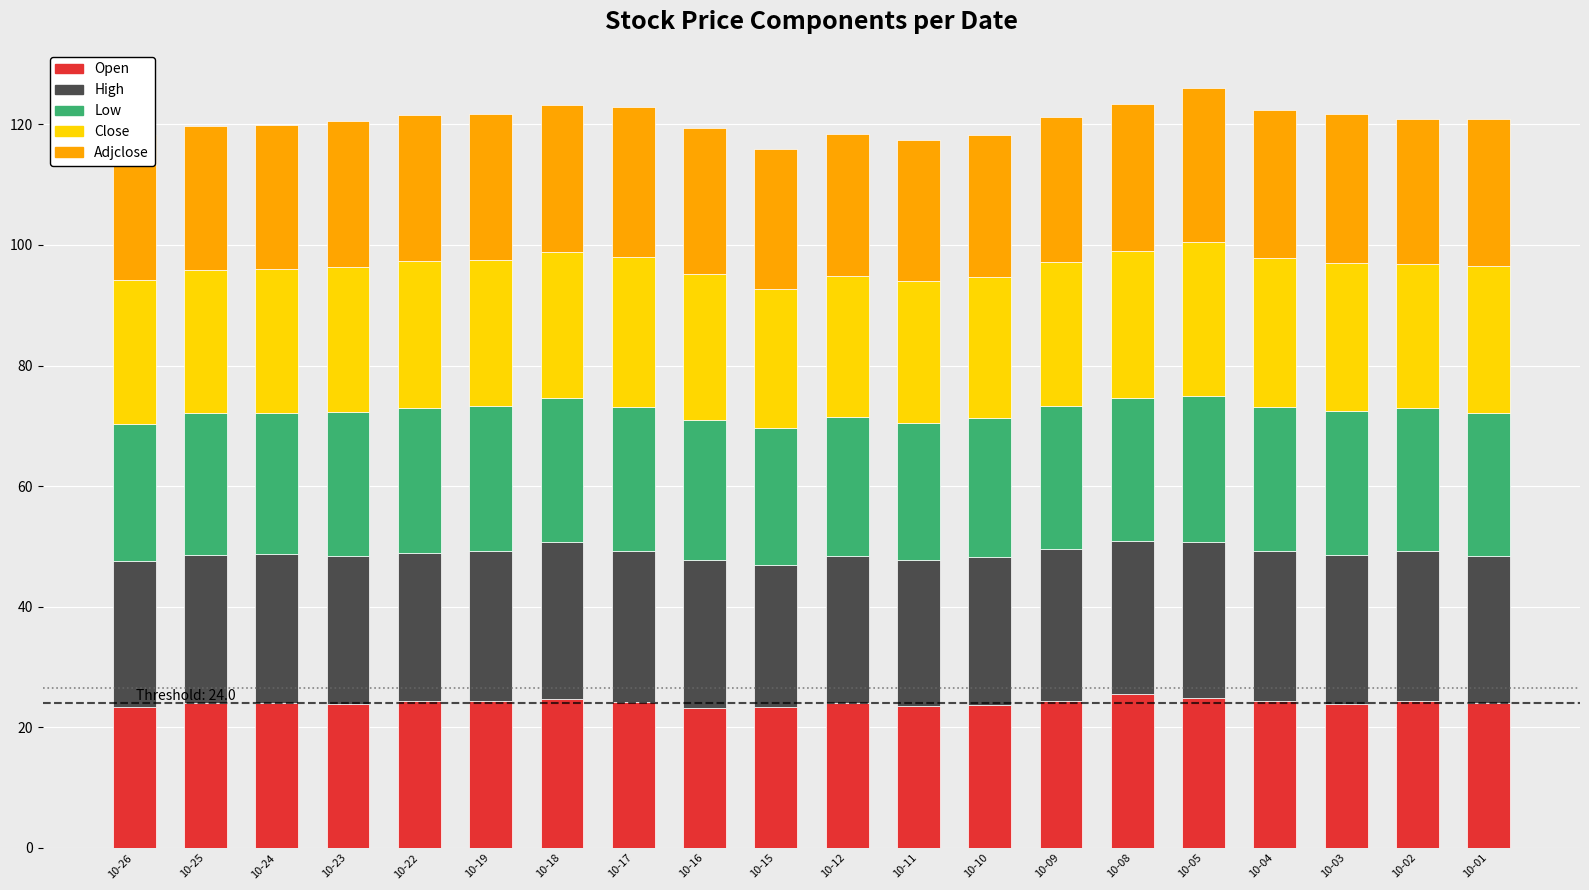

How many categories are shown in the chart?

20